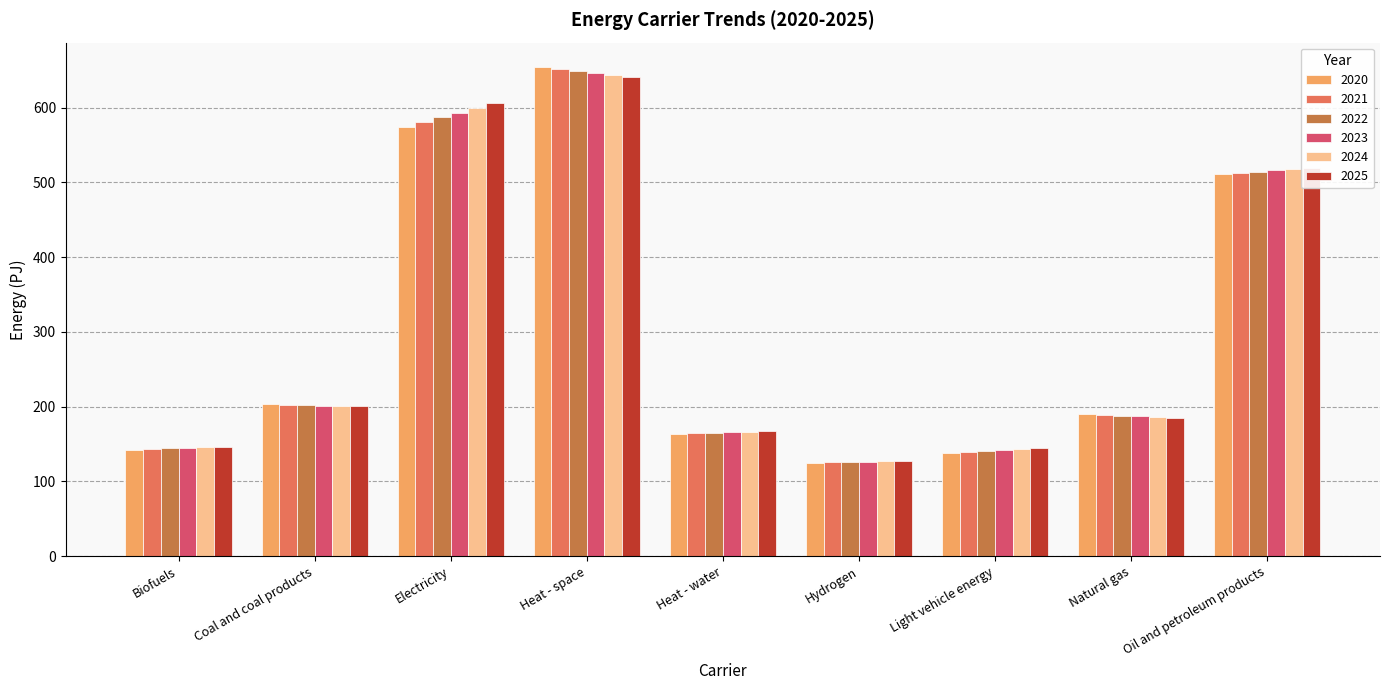

What is the label of the 5th bar from the right?

Heat - water